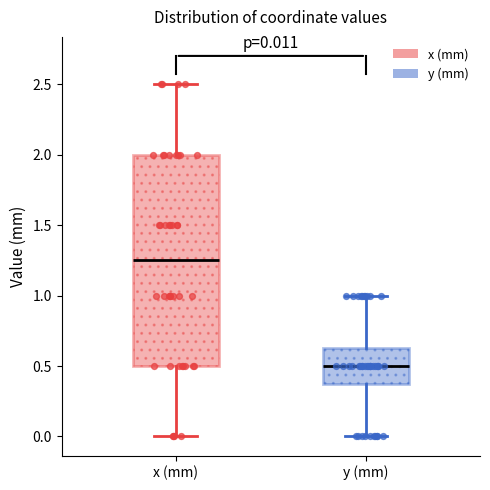

Which box's median line is the lowest?

y (mm)